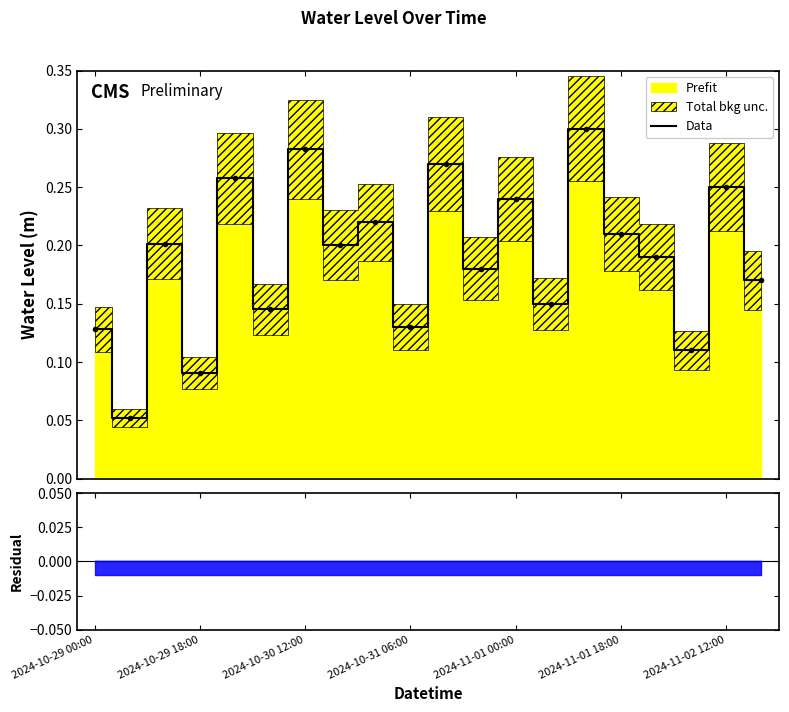

What value does the data have at 2024-10-31 06:00?

0.1